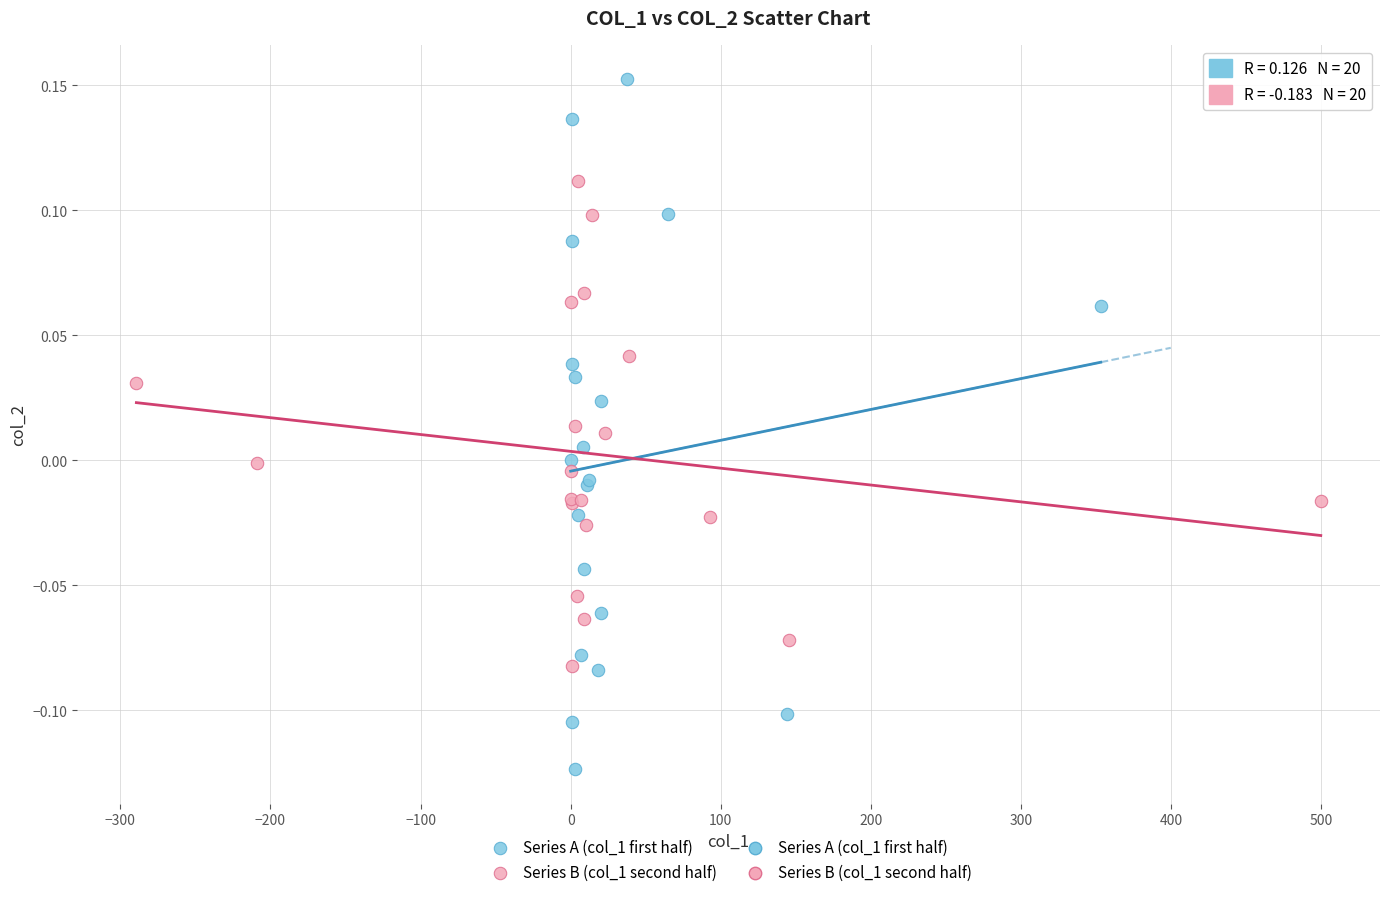

Which series has the largest Y range (max minus min)?

Series A (col_1 first half)